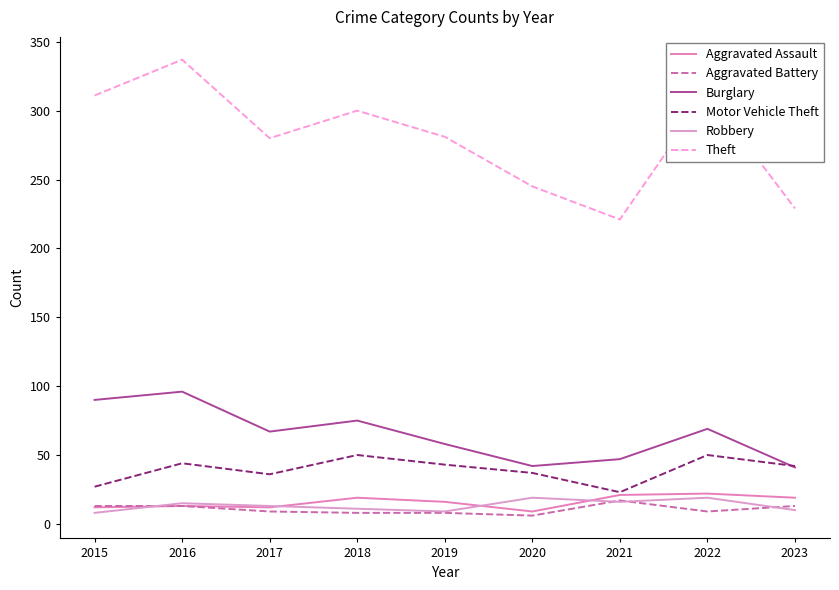

What is the difference between the maximum and minimum values in the Theft series?

116